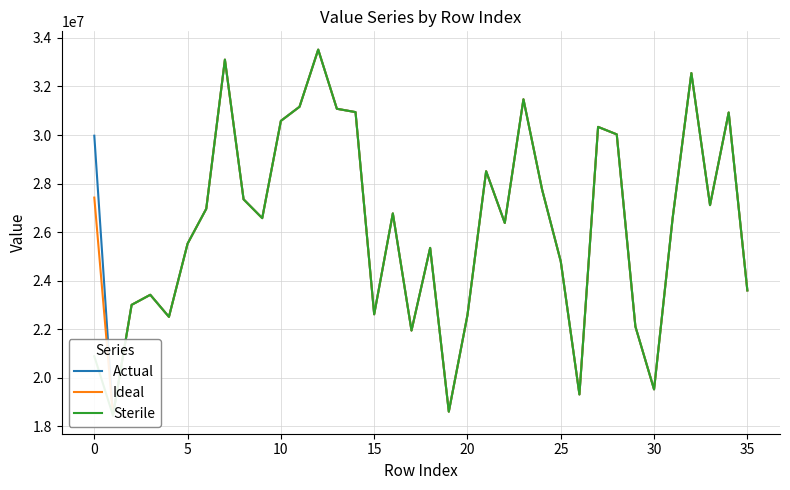

What is the minimum value for Ideal?

18452691